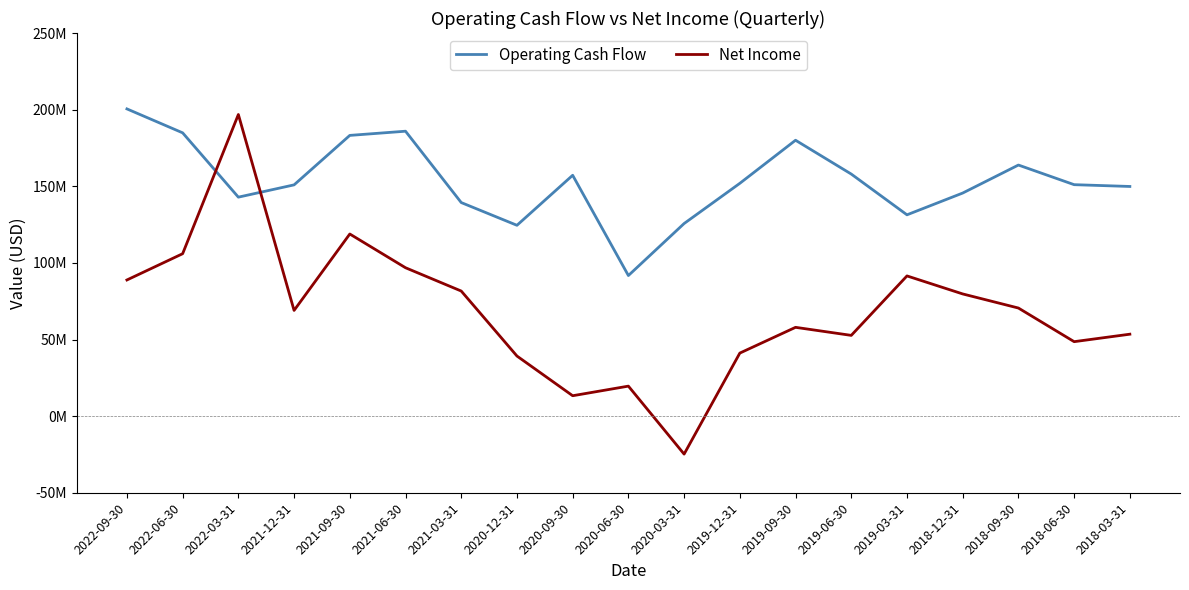

What value does the Net Income series have at 2020-12-31?

39216000